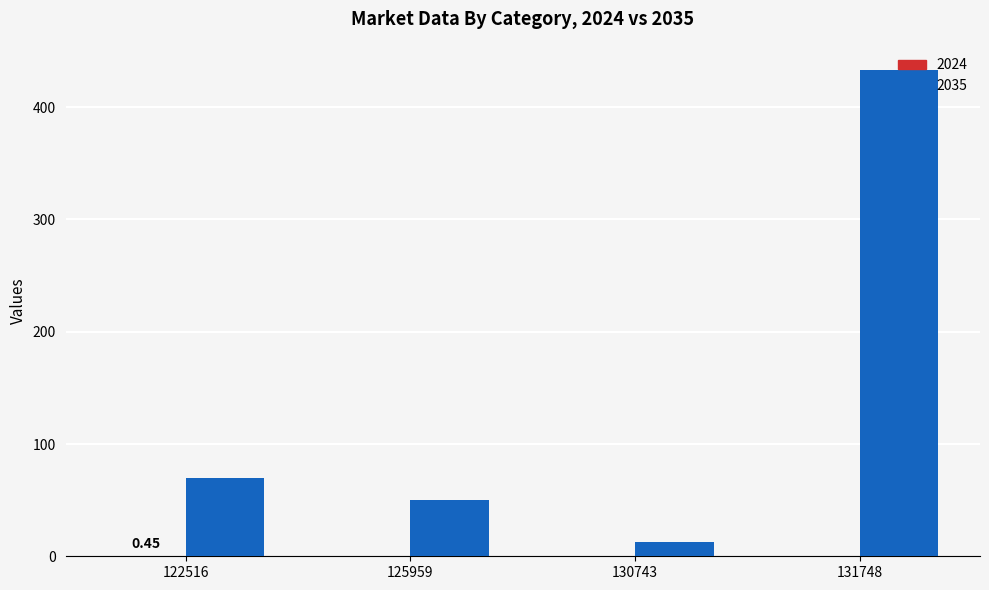

What is the sum of all 2035 values?

566.0